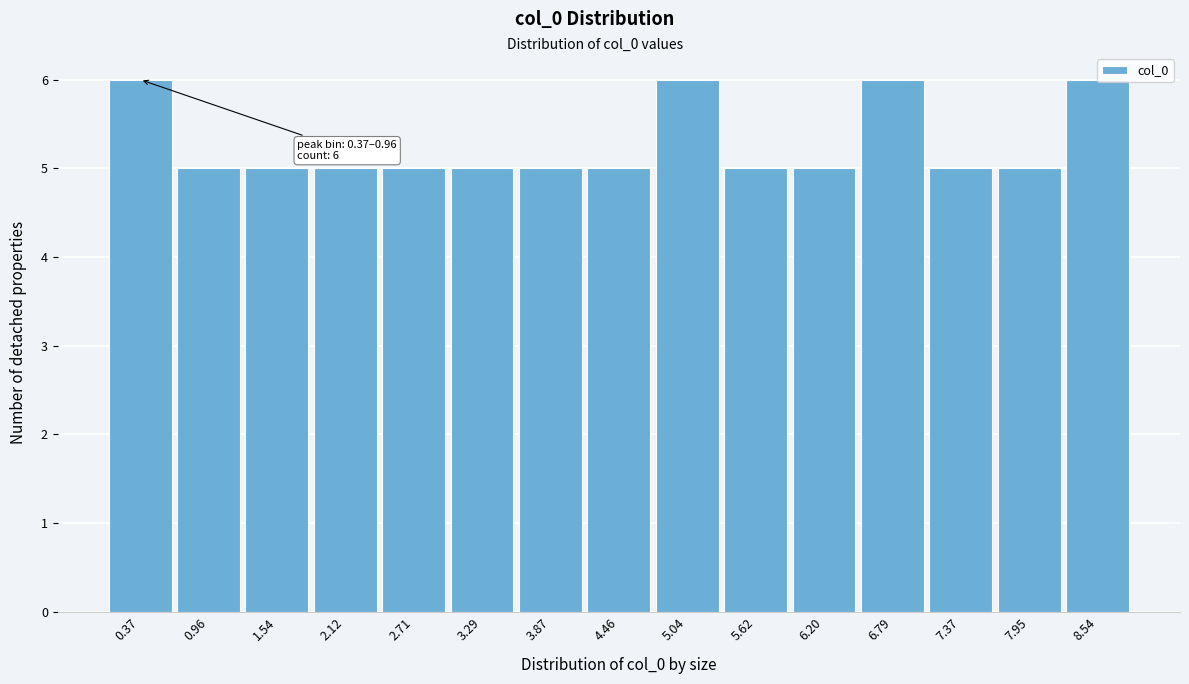

What is the greatest value displayed?

6